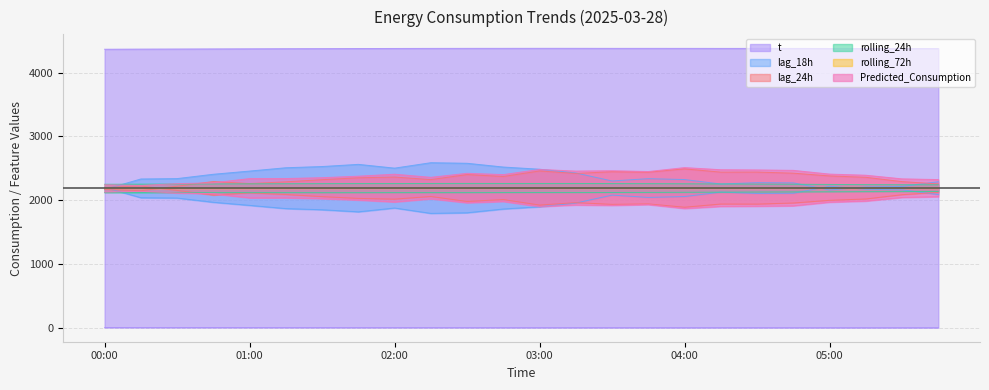

What value does the lag_24h series have at 02:30?

1982.0